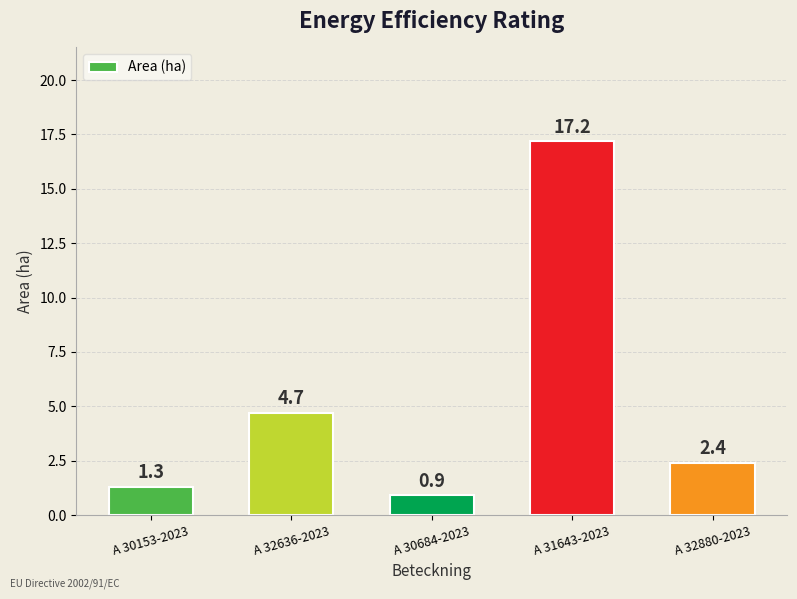

Does the chart contain stacked bars?

No